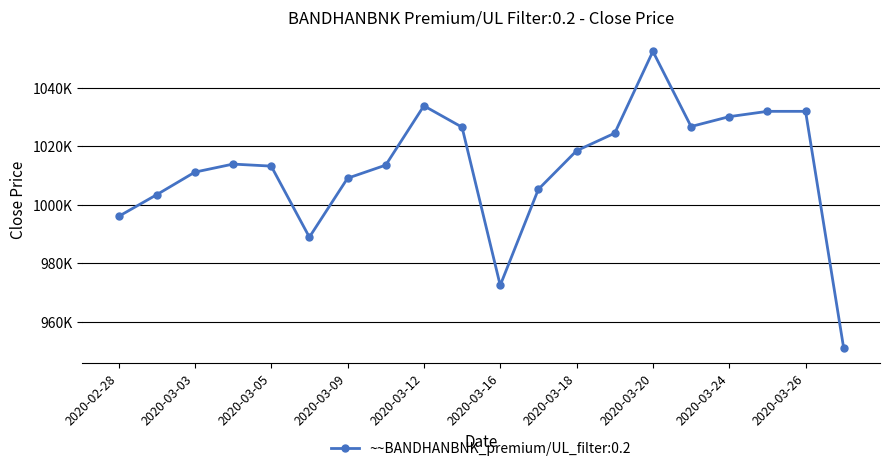

How many interior local valleys (lower than both neighbors) does the data have?

3